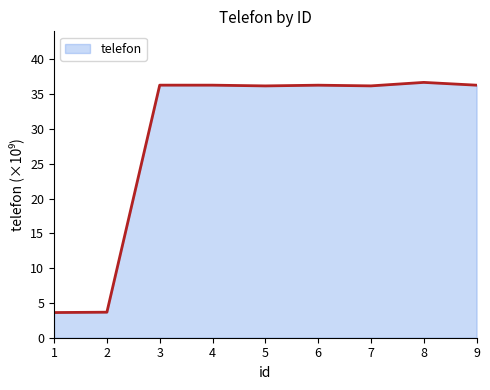

What is the minimum value shown in the chart?

3.6